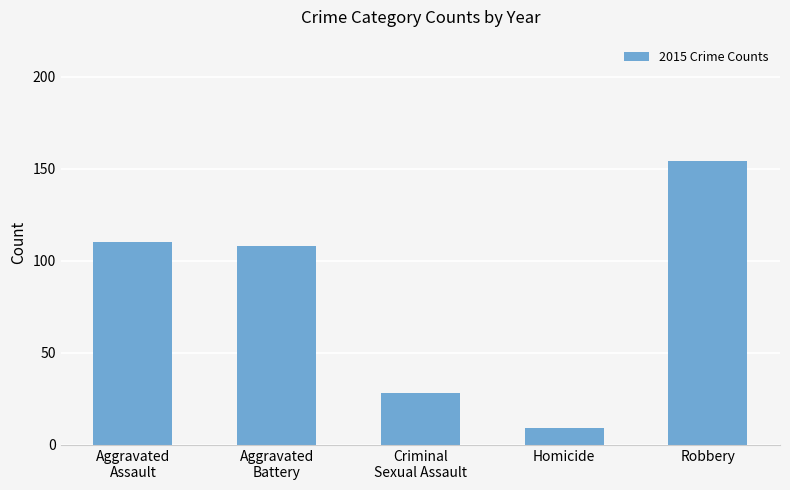

Reading right to left, transcribe all the data shown in this chart.

Robbery=154	Homicide=9	Criminal
Sexual Assault=28	Aggravated
Battery=108	Aggravated
Assault=110